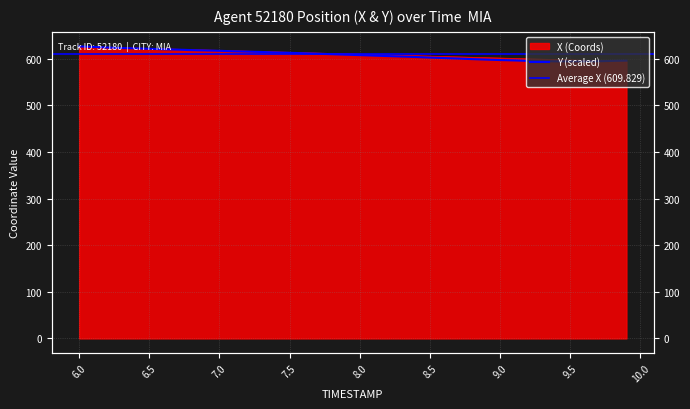

Which series has the largest total across all categories?

X